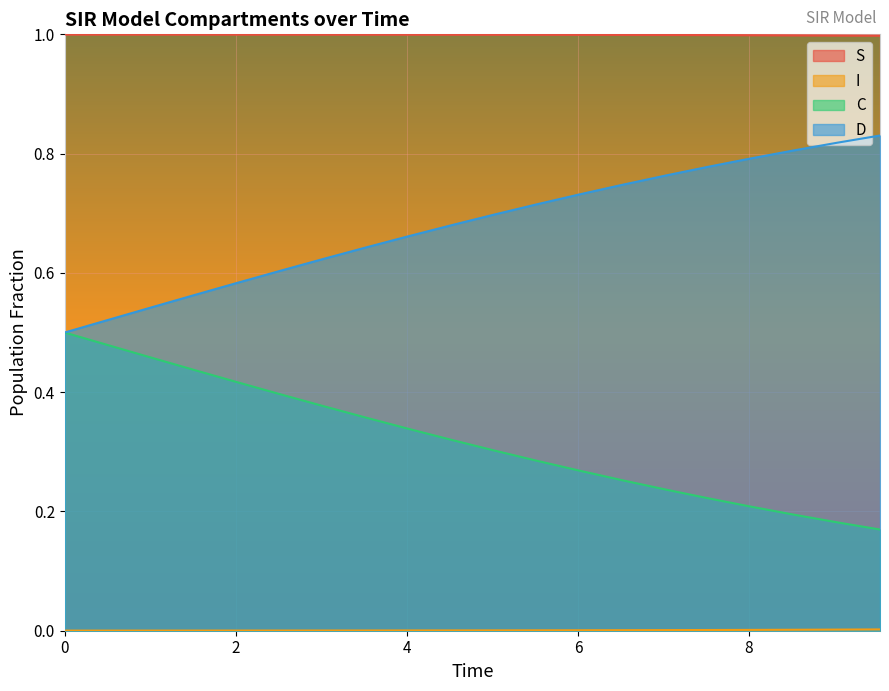

What is the greatest value displayed?

1.0